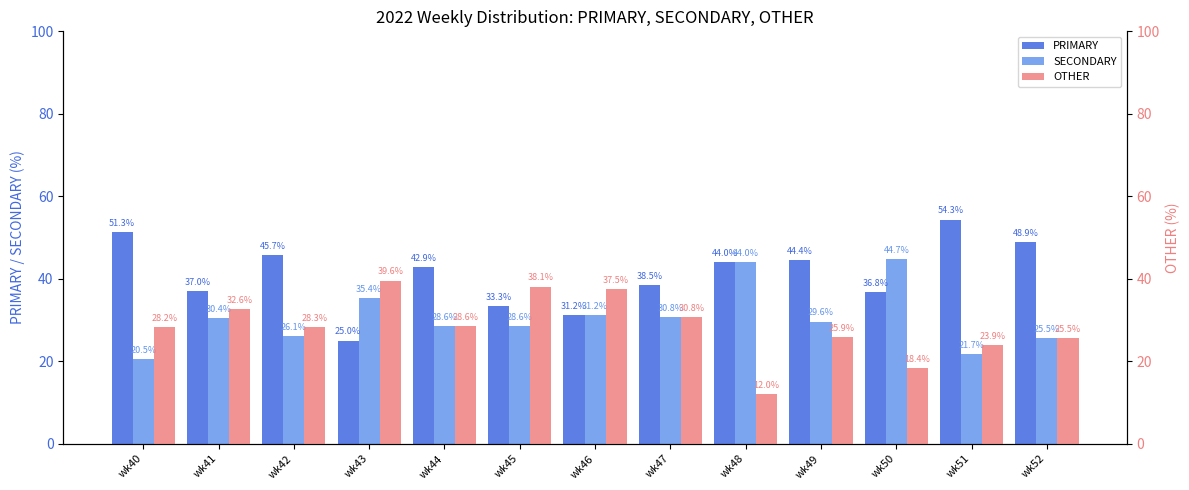

At which label does OTHER first exceed 28?

wk40